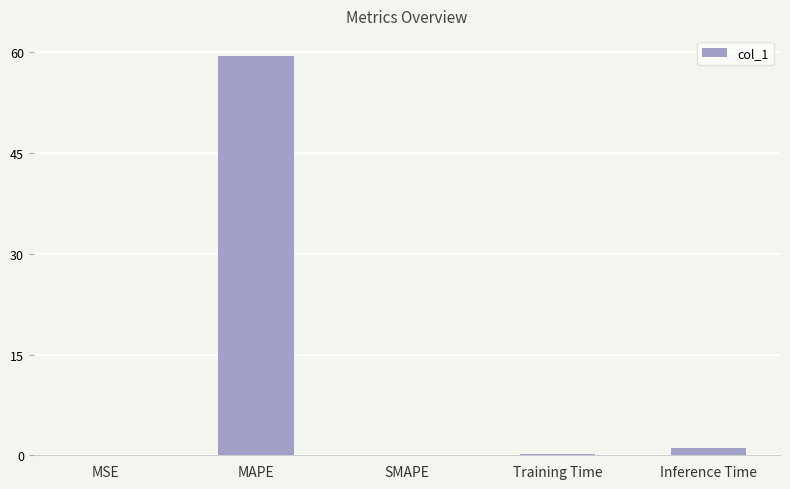

Are the bars horizontal?

No